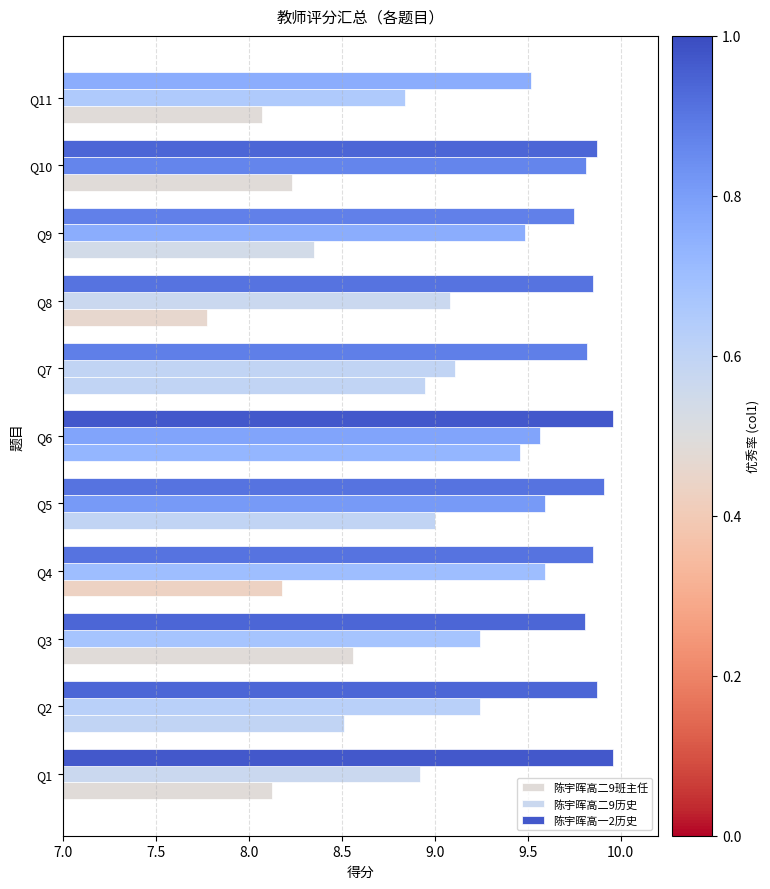

What is the minimum value shown in the chart?

7.8